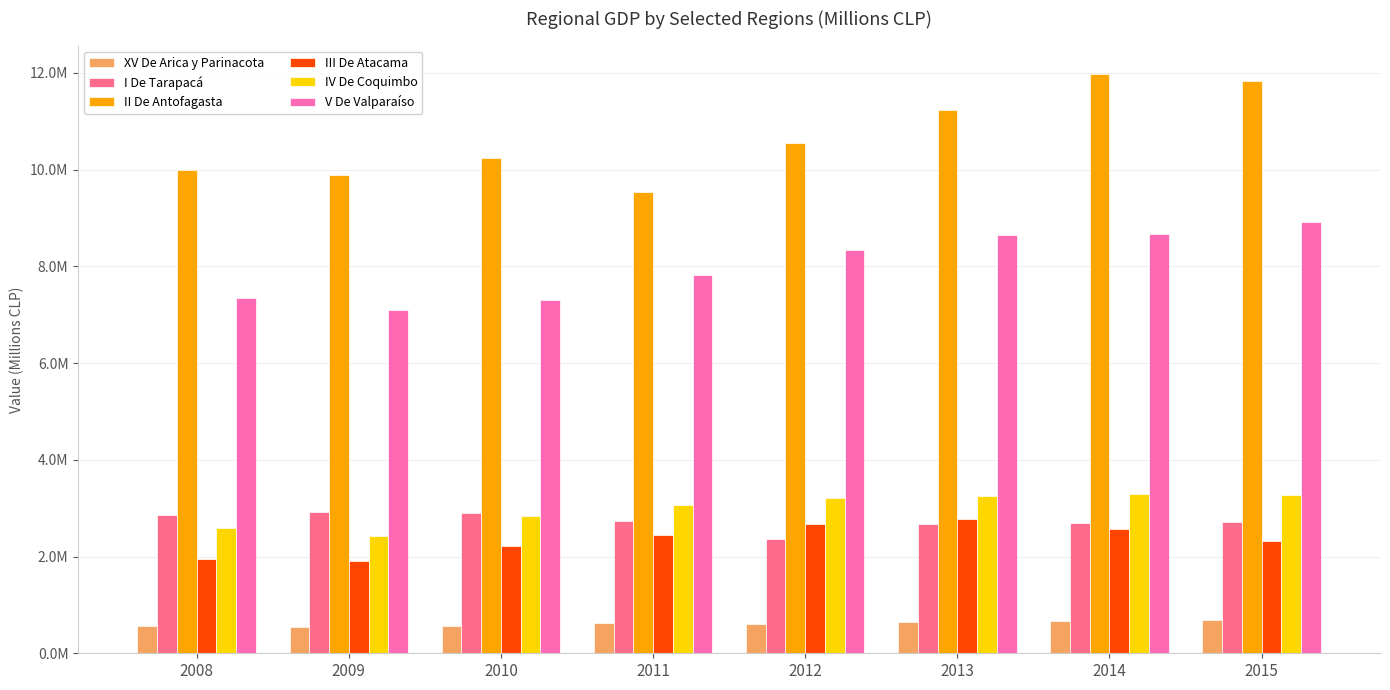

Which series changed the most between 2012 and 2013?

II De Antofagasta